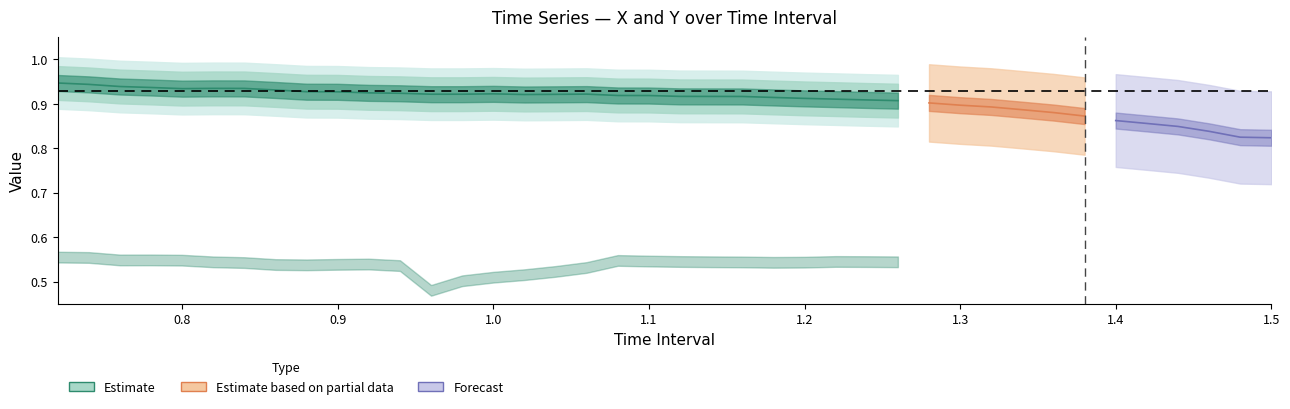

The value of Y at Y is 0.5. True or false?

True